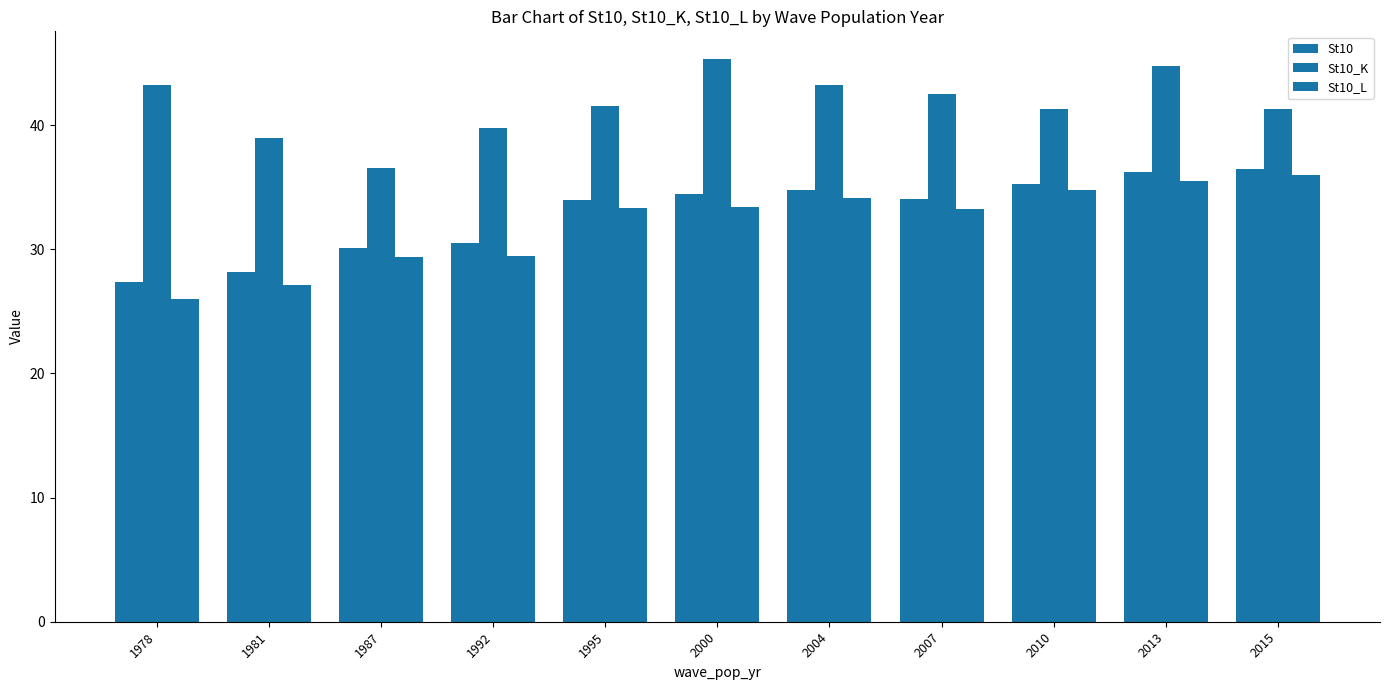

What is the value of the St10 bar at the 3rd from the left?

30.1